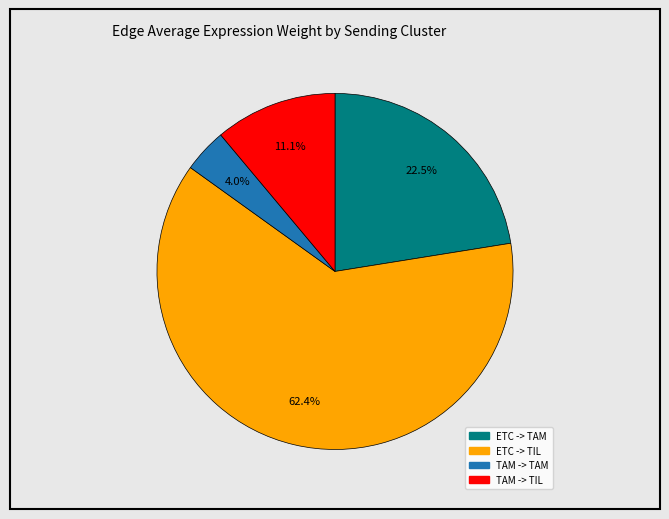

Rank the categories by value from lowest to highest.

TAM -> TAM, TAM -> TIL, ETC -> TAM, ETC -> TIL